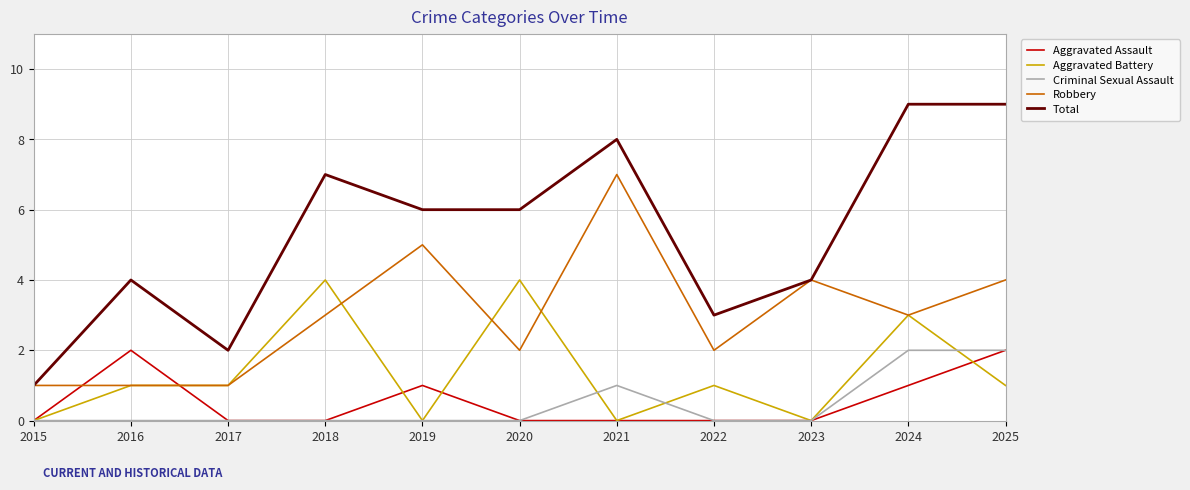

Read the Aggravated Battery value at 2017.

1